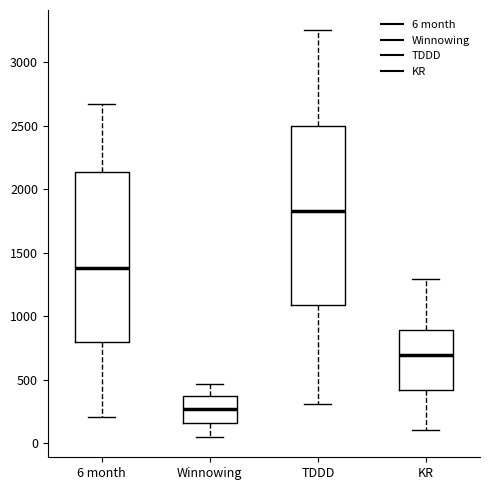

Reading left to right, transcribe this box plot: for each box, give where its median line is, the range the box spans, and where its two whiskers end, as read against the y-axis. The values are not printed on the chart, so give them approximately, as read against the axis.

6 month: median 1400, box 800 to 2150, whiskers 200 to 2650
Winnowing: median 250, box 150 to 350, whiskers 50 to 450
TDDD: median 1850, box 1100 to 2500, whiskers 300 to 3250
KR: median 700, box 400 to 900, whiskers 100 to 1300